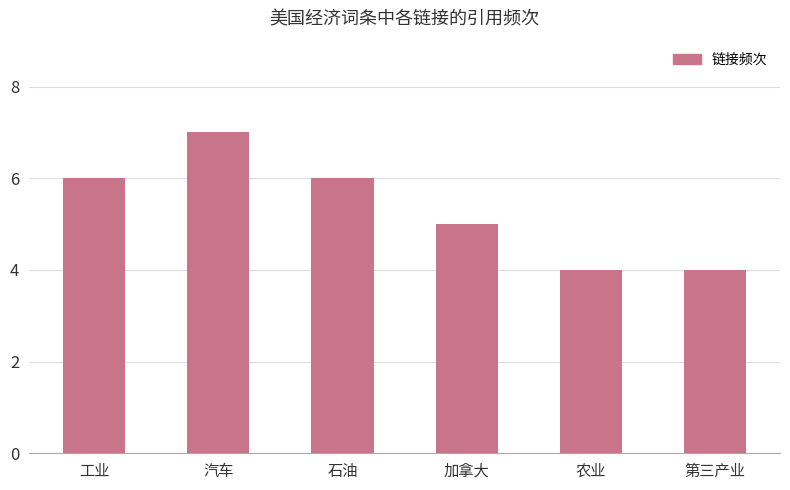

Are the bars grouped side by side (vs. stacked)?

No